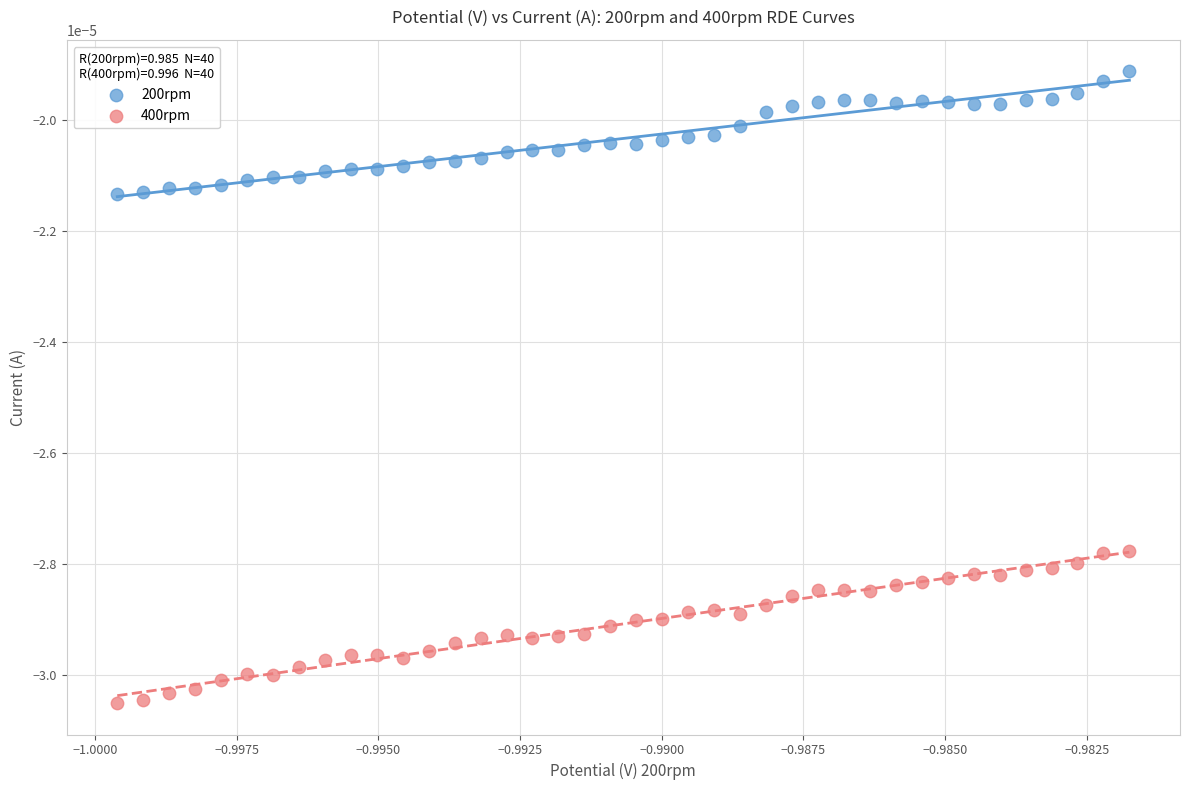

Which series reaches the maximum Y coordinate?

200rpm